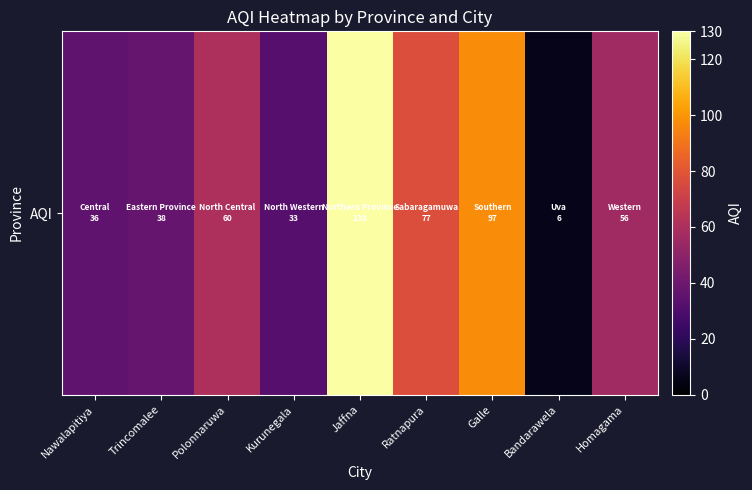

Reading right to left, extract all data points from this chart.

56	6	97	77	130	33	60	38	36